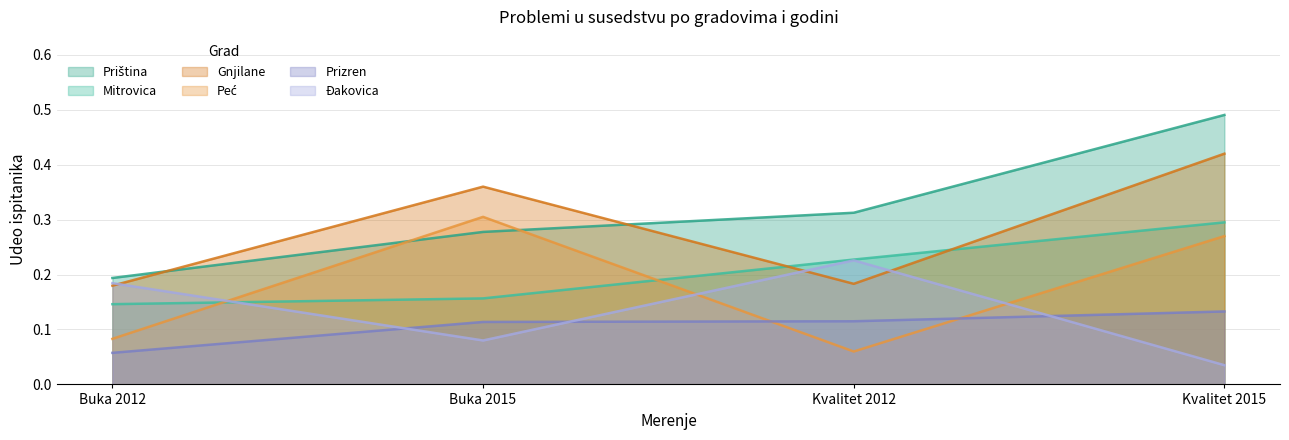

Which category has the lowest value in the Peć series?

Kvalitet 2012